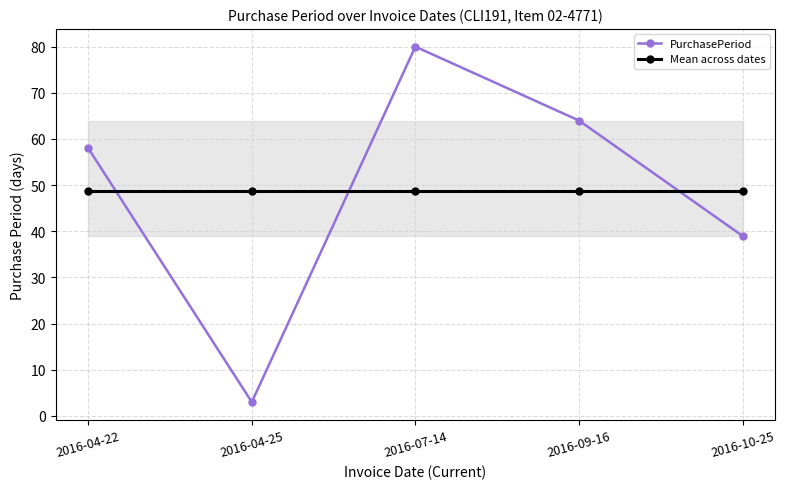

Rank the series by their maximum value, from highest to lowest.

PurchasePeriod, Mean across dates